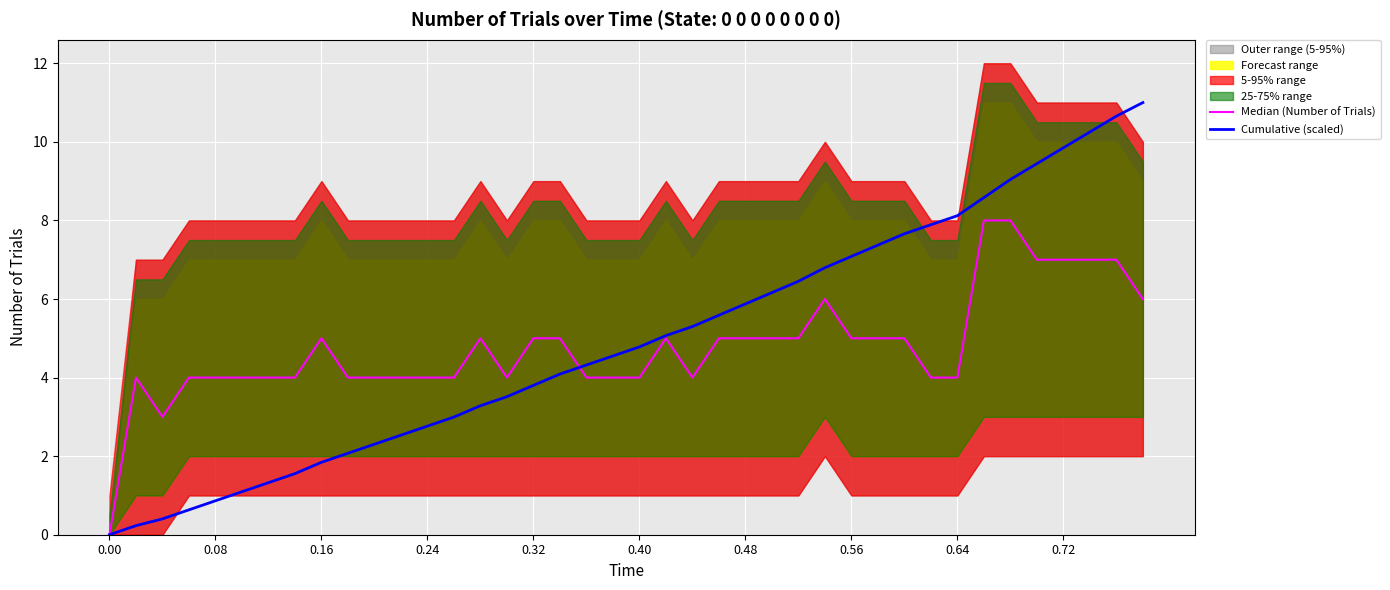

Is it true that Cumulative (scaled) equals 6.3 at 0.32?

False